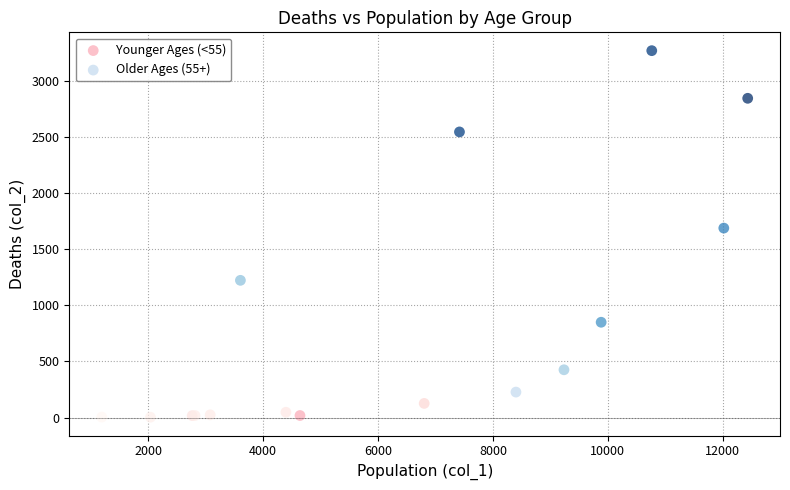

Which series contains the highest Y value?

Older Ages (55+)